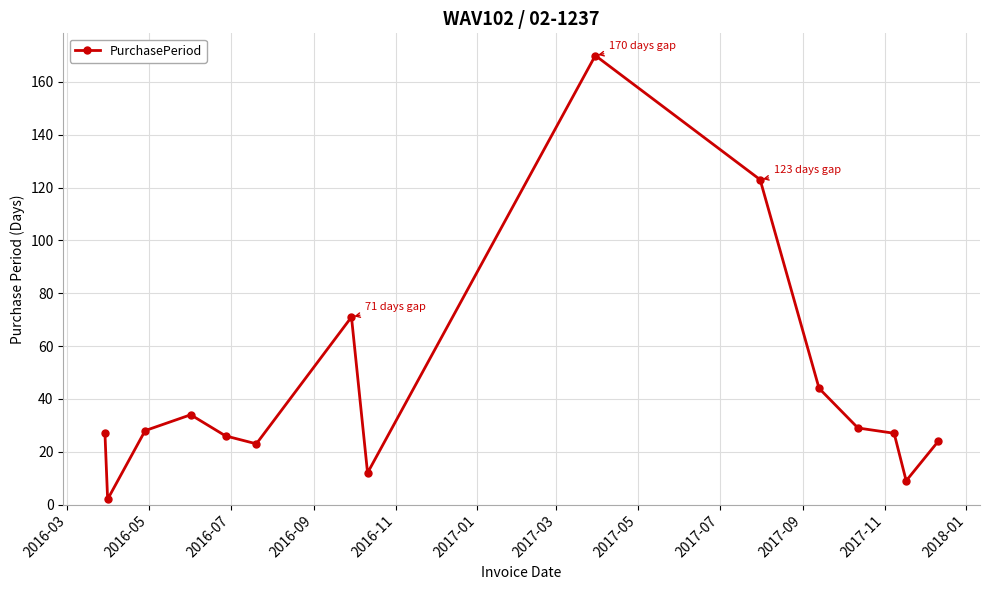

What is the maximum value shown in the chart?

170